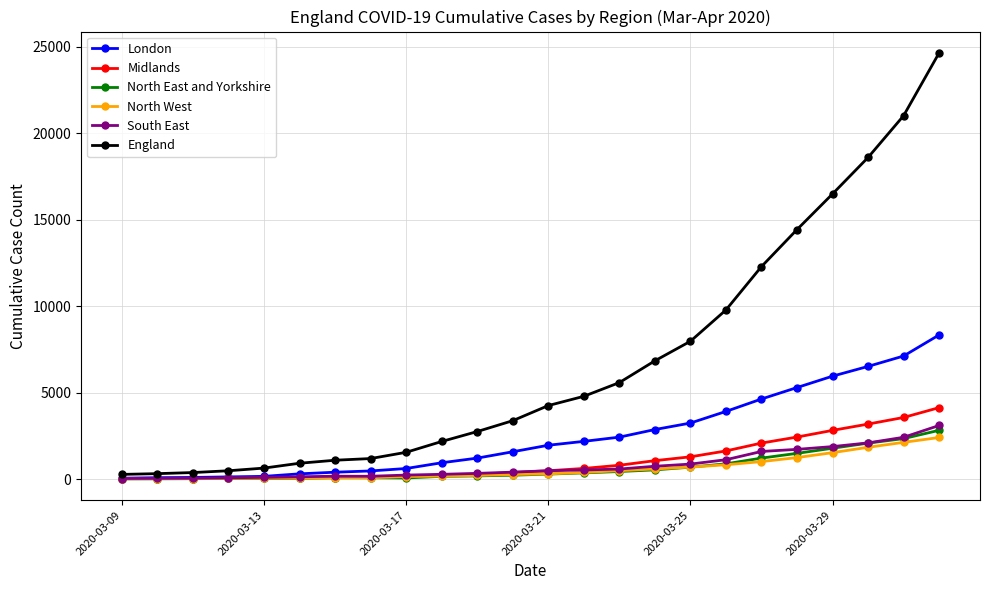

Which series has the largest total across all categories?

England